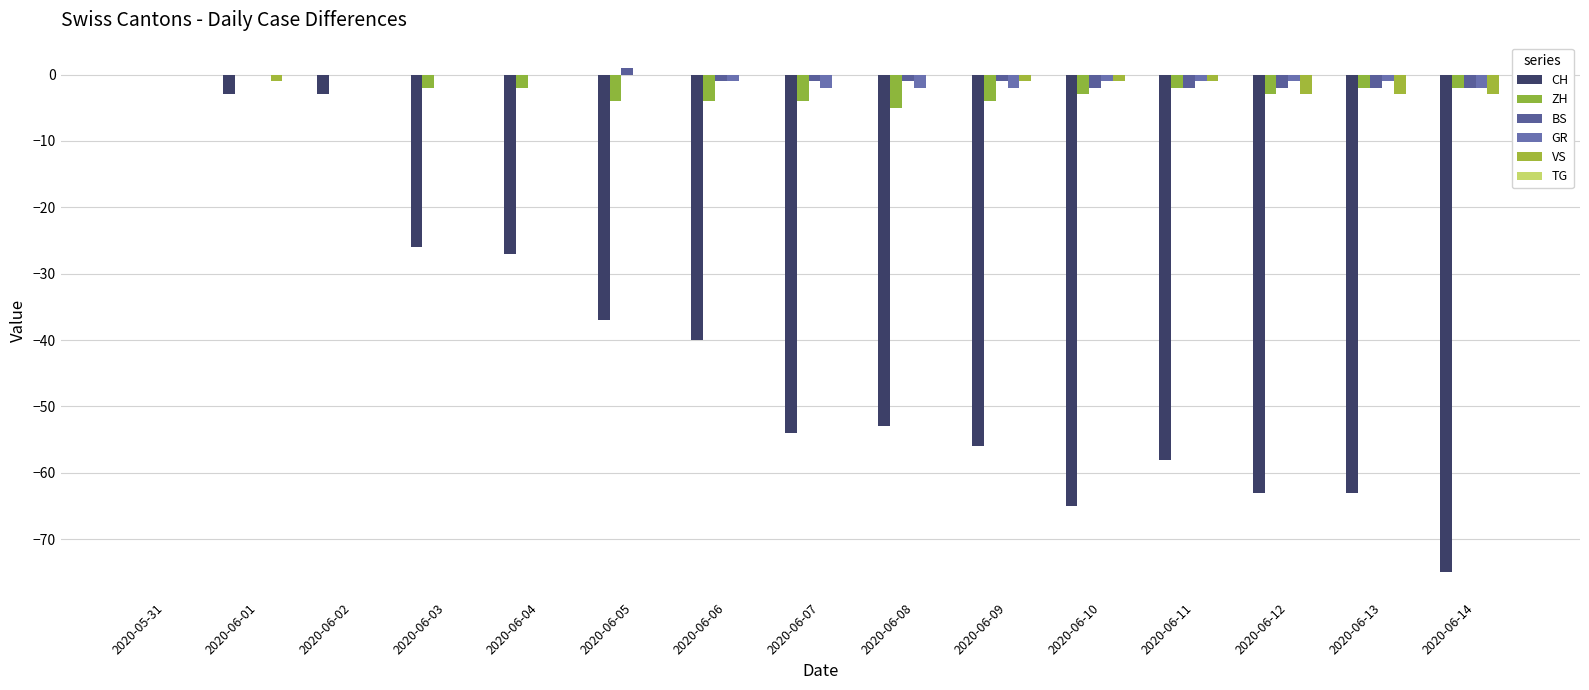

At which label is ZH closest to -2?

2020-06-03